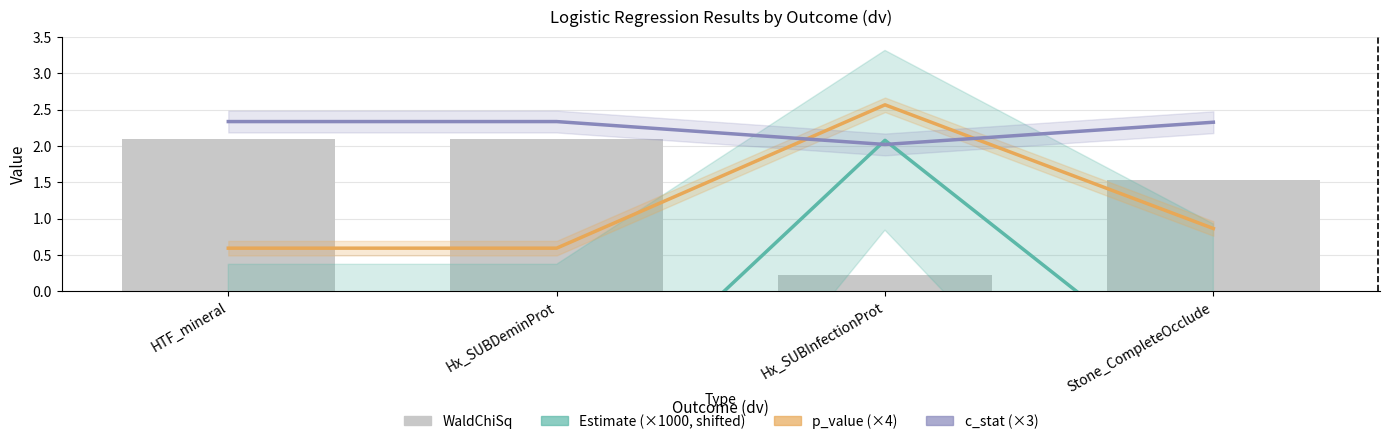

Is the value of c_stat (×3) at Hx_SUBInfectionProt greater than the value of WaldChiSq at HTF_mineral?

No